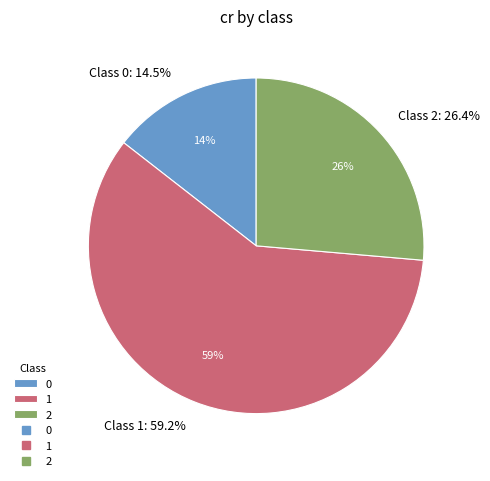

How many slices are in this pie chart?

3